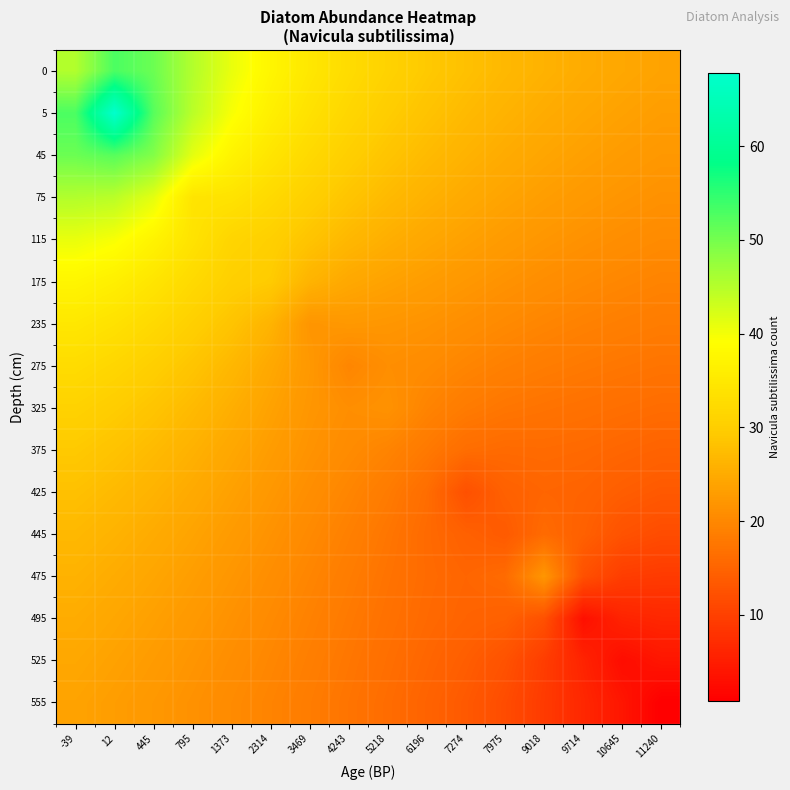

Reading right to left, list all the values displayed in this chart.

0: 11240=23.8	10645=24.4	9714=25.1	9018=25.9	7975=26.9	7274=28.0	6196=29.3	5218=30.8	4243=32.6	3469=34.7	2314=37.4	1373=40.8	795=45.3	445=50.7	12=52.9	-39=45.3
5: 11240=23.1	10645=23.7	9714=24.3	9018=25.1	7975=26.0	7274=27.1	6196=28.3	5218=29.8	4243=31.5	3469=33.6	2314=36.2	1373=39.6	795=44.6	445=52.1	12=67.8	-39=52.9
45: 11240=22.3	10645=22.8	9714=23.4	9018=24.2	7975=25.0	7274=26.0	6196=27.2	5218=28.5	4243=30.2	3469=32.1	2314=34.3	1373=37.0	795=41.2	445=49.1	12=52.1	-39=50.7
75: 11240=21.4	10645=21.9	9714=22.5	9018=23.1	7975=23.9	7274=24.8	6196=25.9	5218=27.1	4243=28.6	3469=30.3	2314=32.1	1373=33.9	795=34.2	445=41.2	12=44.6	-39=45.3
115: 11240=20.4	10645=20.9	9714=21.4	9018=22.0	7975=22.7	7274=23.5	6196=24.4	5218=25.5	4243=26.7	3469=28.5	2314=30.3	1373=31.3	795=33.9	445=37.0	12=39.6	-39=40.8
175: 11240=19.4	10645=19.8	9714=20.3	9018=20.9	7975=21.5	7274=22.2	6196=23.0	5218=23.7	4243=24.6	3469=26.2	2314=29.5	1373=30.3	795=32.1	445=34.3	12=36.2	-39=37.4
235: 11240=18.4	10645=18.8	9714=19.2	9018=19.7	7975=20.3	7274=20.9	6196=21.6	5218=22.0	4243=22.3	3469=21.9	2314=26.2	1373=28.5	795=30.3	445=32.1	12=33.6	-39=34.7
275: 11240=17.3	10645=17.6	9714=18.0	9018=18.4	7975=19.0	7274=19.7	6196=20.5	5218=21.0	4243=19.7	3469=22.3	2314=24.6	1373=26.7	795=28.6	445=30.2	12=31.5	-39=32.6
325: 11240=16.1	10645=16.5	9714=16.8	9018=17.2	7975=17.5	7274=18.3	6196=19.5	5218=21.5	4243=21.0	3469=22.0	2314=23.7	1373=25.5	795=27.1	445=28.5	12=29.8	-39=30.8
375: 11240=14.9	10645=15.3	9714=15.7	9018=16.0	7975=15.9	7274=16.3	6196=18.0	5218=19.5	4243=20.5	3469=21.6	2314=23.0	1373=24.4	795=25.9	445=27.2	12=28.3	-39=29.3
425: 11240=13.5	10645=14.1	9714=14.9	9018=15.2	7975=14.5	7274=12.2	6196=16.3	5218=18.3	4243=19.7	3469=20.9	2314=22.2	1373=23.5	795=24.8	445=26.0	12=27.1	-39=28.0
445: 11240=11.6	10645=12.5	9714=14.5	9018=16.0	7975=13.6	7274=14.5	6196=15.9	5218=17.5	4243=19.0	3469=20.3	2314=21.5	1373=22.7	795=23.9	445=25.0	12=26.0	-39=26.9
475: 11240=9.2	10645=9.6	9714=12.3	9018=22.1	7975=16.0	7274=15.2	6196=16.0	5218=17.2	4243=18.4	3469=19.7	2314=20.9	1373=22.0	795=23.1	445=24.2	12=25.1	-39=25.9
495: 11240=6.5	10645=5.9	9714=3.2	9018=12.3	7975=14.5	7274=14.9	6196=15.7	5218=16.8	4243=18.0	3469=19.2	2314=20.3	1373=21.4	795=22.5	445=23.4	12=24.3	-39=25.1
525: 11240=4.0	10645=2.8	9714=5.9	9018=9.6	7975=12.5	7274=14.1	6196=15.3	5218=16.5	4243=17.6	3469=18.8	2314=19.8	1373=20.9	795=21.9	445=22.8	12=23.7	-39=24.4
555: 11240=0.8	10645=4.0	9714=6.5	9018=9.2	7975=11.6	7274=13.5	6196=14.9	5218=16.1	4243=17.3	3469=18.4	2314=19.4	1373=20.4	795=21.4	445=22.3	12=23.1	-39=23.8